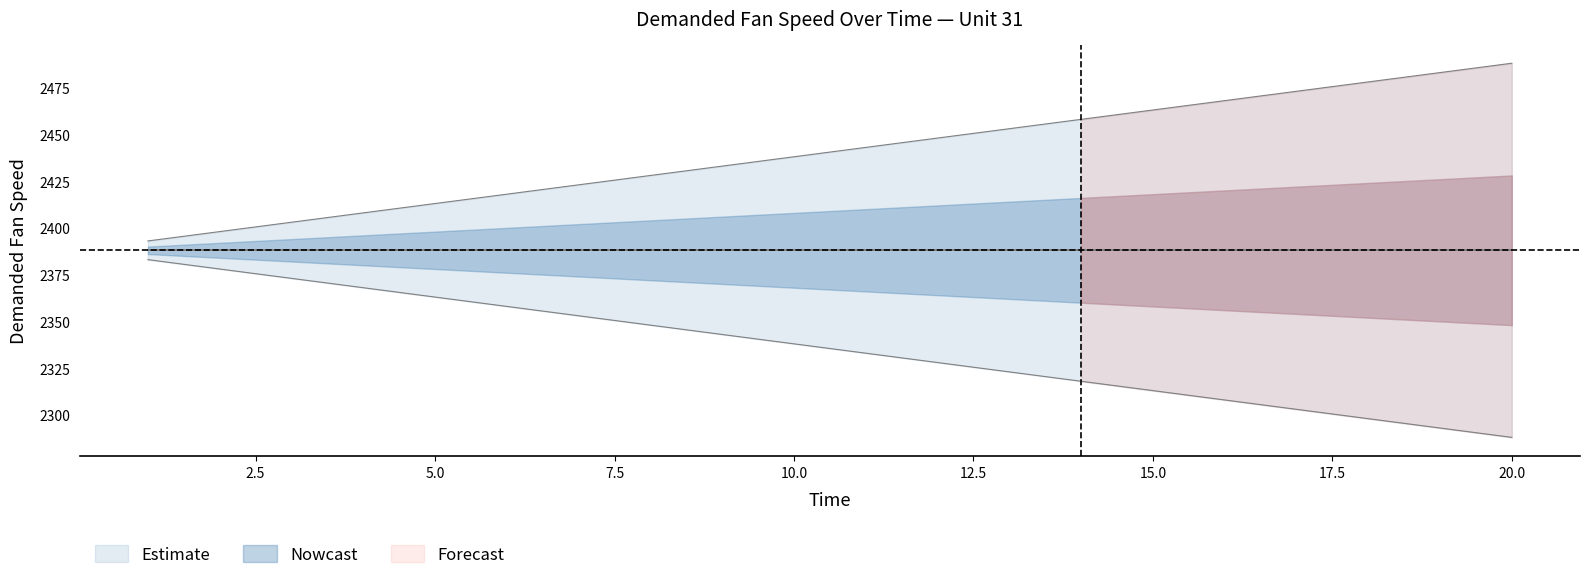

Reading right to left, transcribe all the data shown in this chart.

20=2488	19=2483	18=2478	17=2473	16=2468	15=2463	14=2458	13=2453	12=2448	11=2443	10=2438	9=2433	8=2428	7=2423	6=2418	5=2413	4=2408	3=2403	2=2398	1=2393